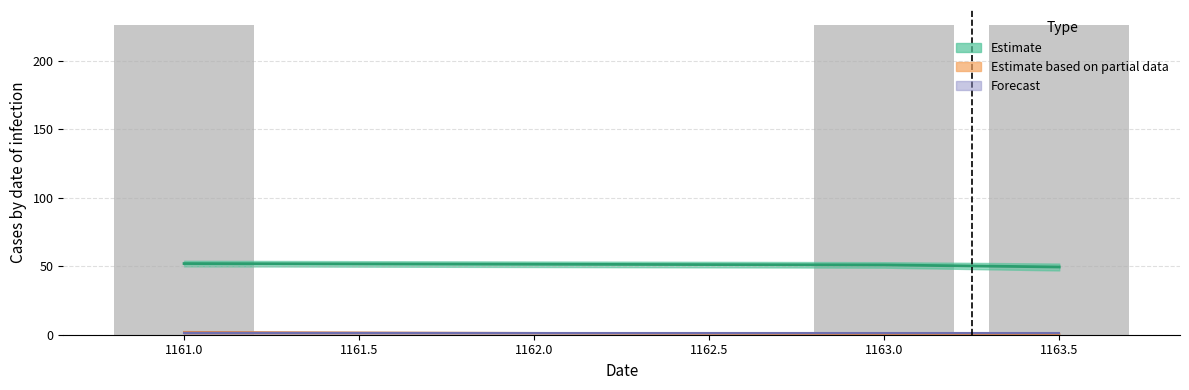

What is the sum of the Estimate values at 1161.0 and 1163.0?

103.0